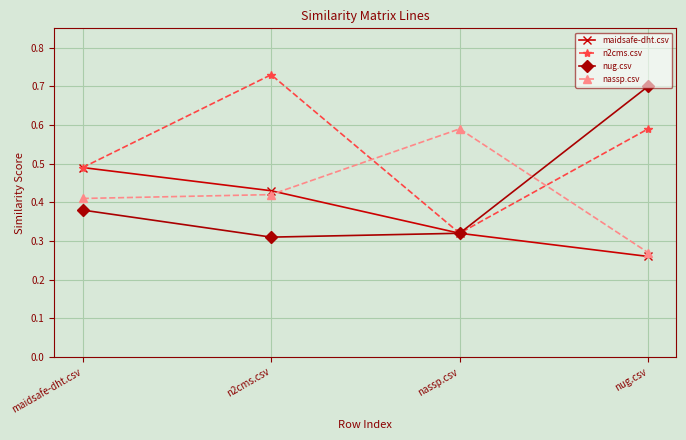

At which category does nassp.csv reach its first local peak?

nassp.csv